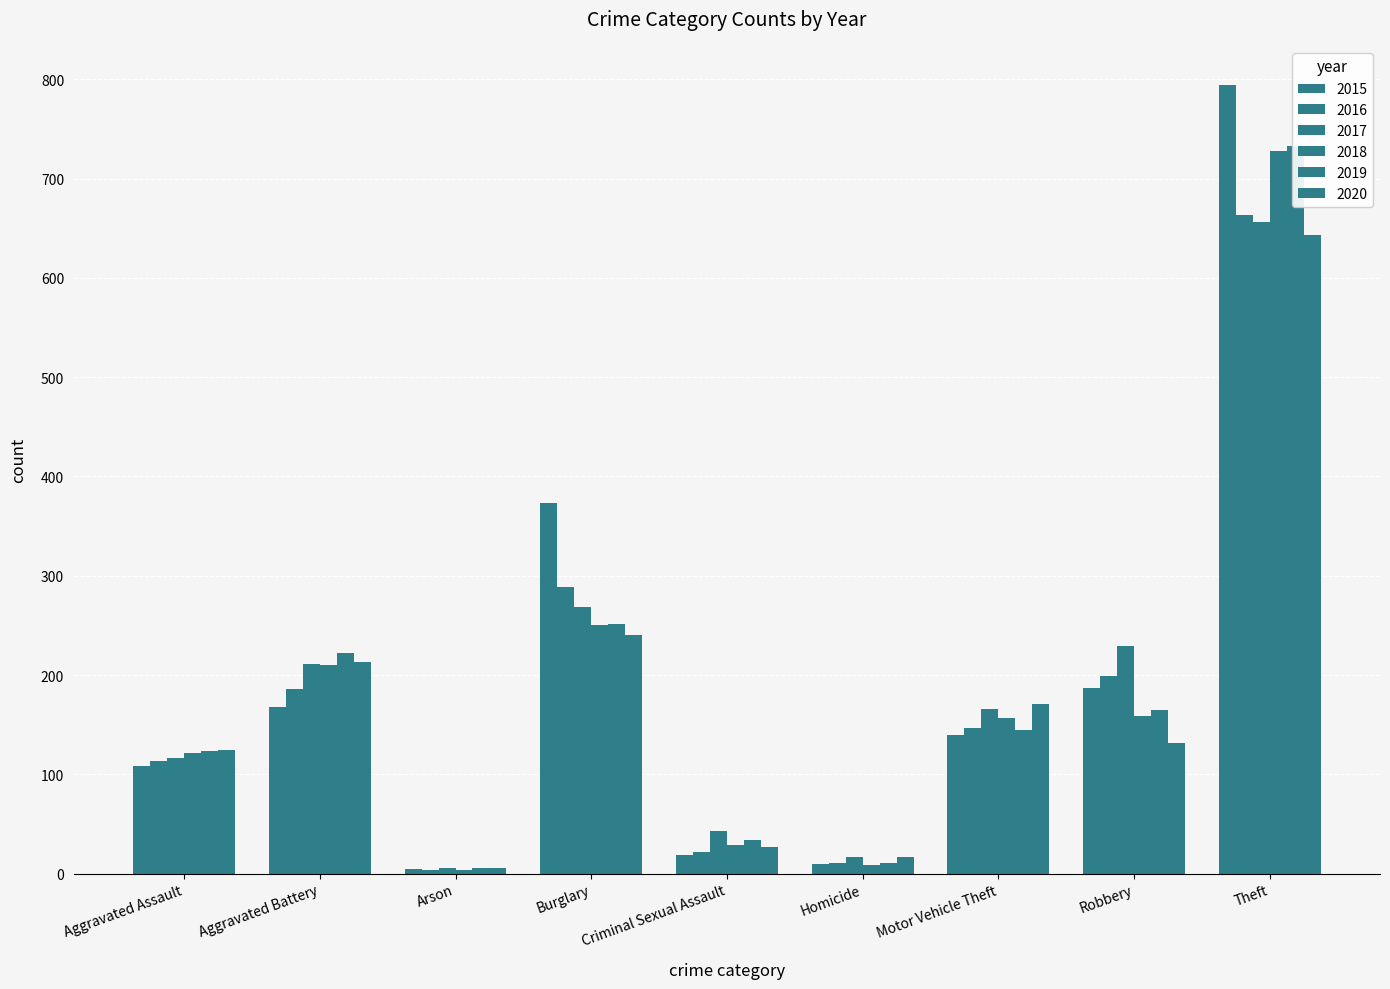

At which label does 2019 reach its peak?

Theft